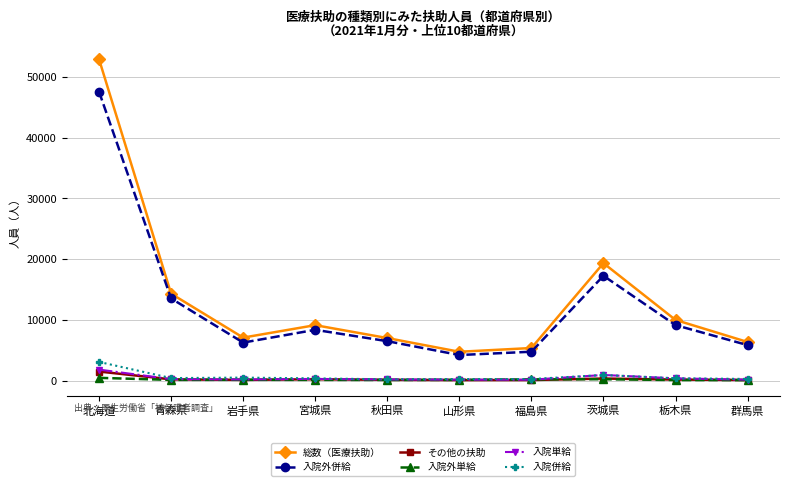

Which series has the largest total across all categories?

総数（医療扶助）